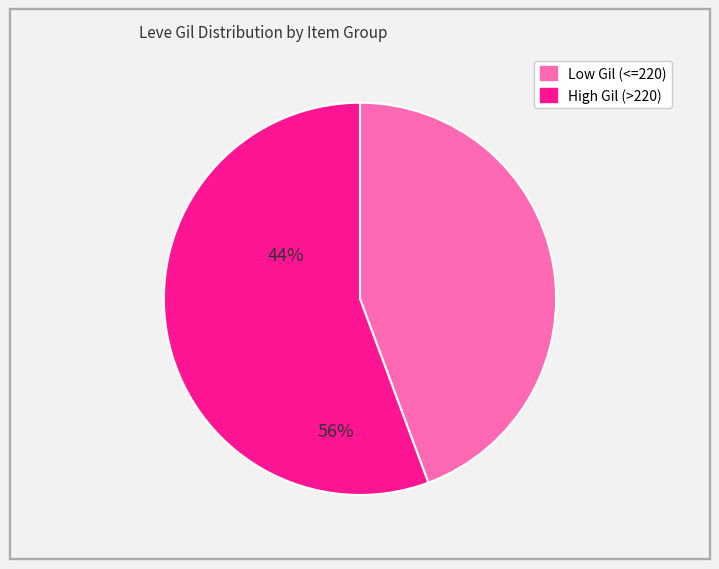

Is there a majority slice in this chart?

Yes